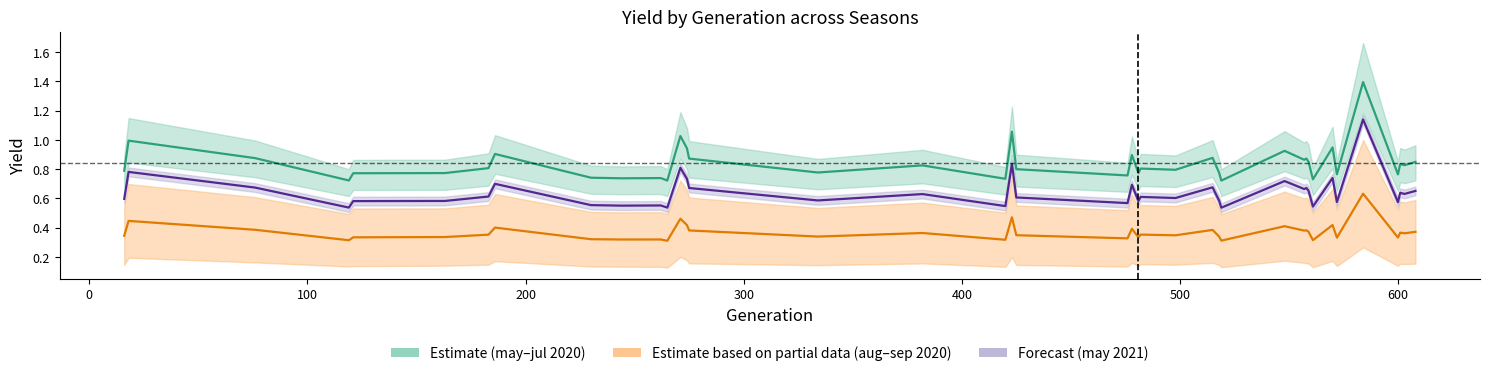

Is the value of may_20–jul_20 (Estimate) at 26 greater than the value of may_21 (Forecast) at 0?

No